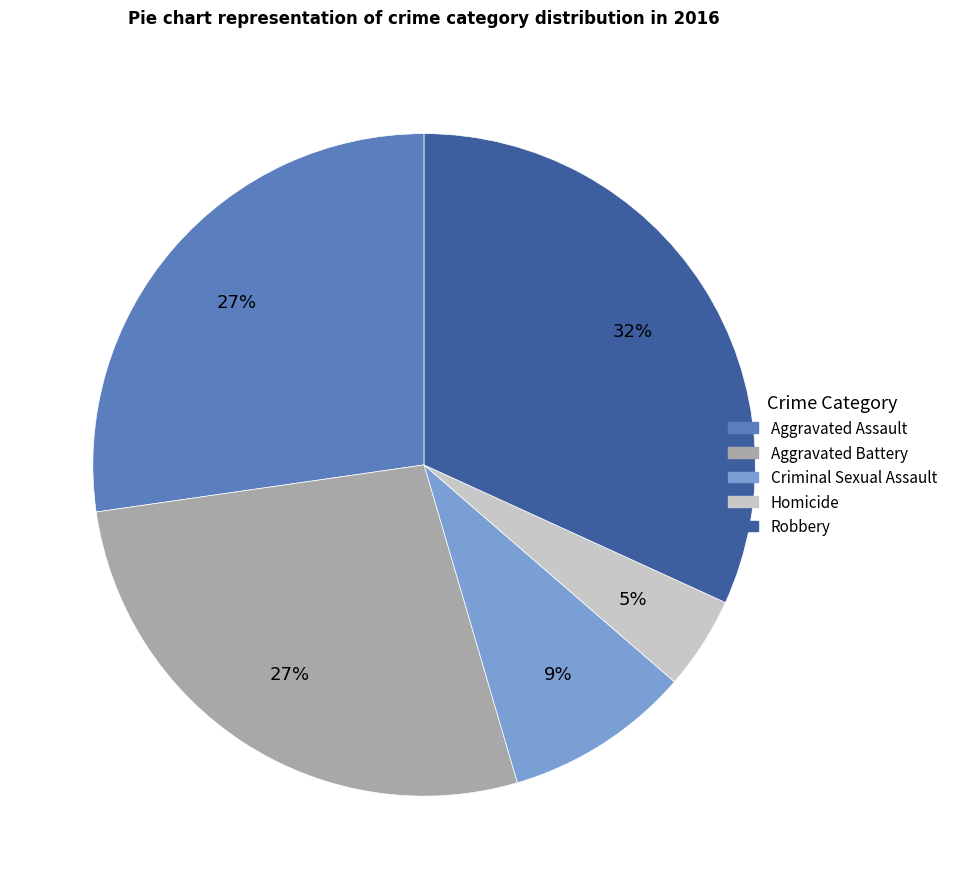

Is it true that Criminal Sexual Assault is 9% of the pie?

True